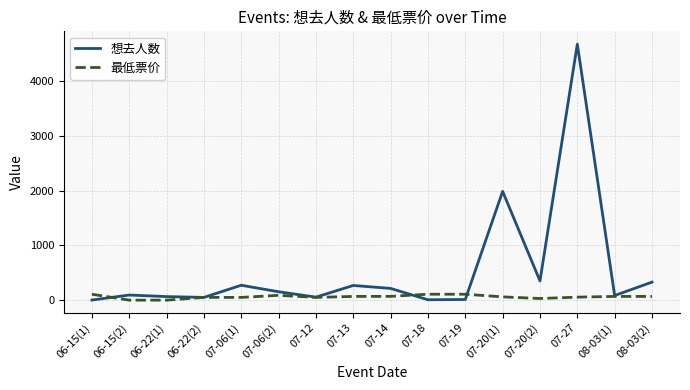

Which series has the largest total across all categories?

想去人数